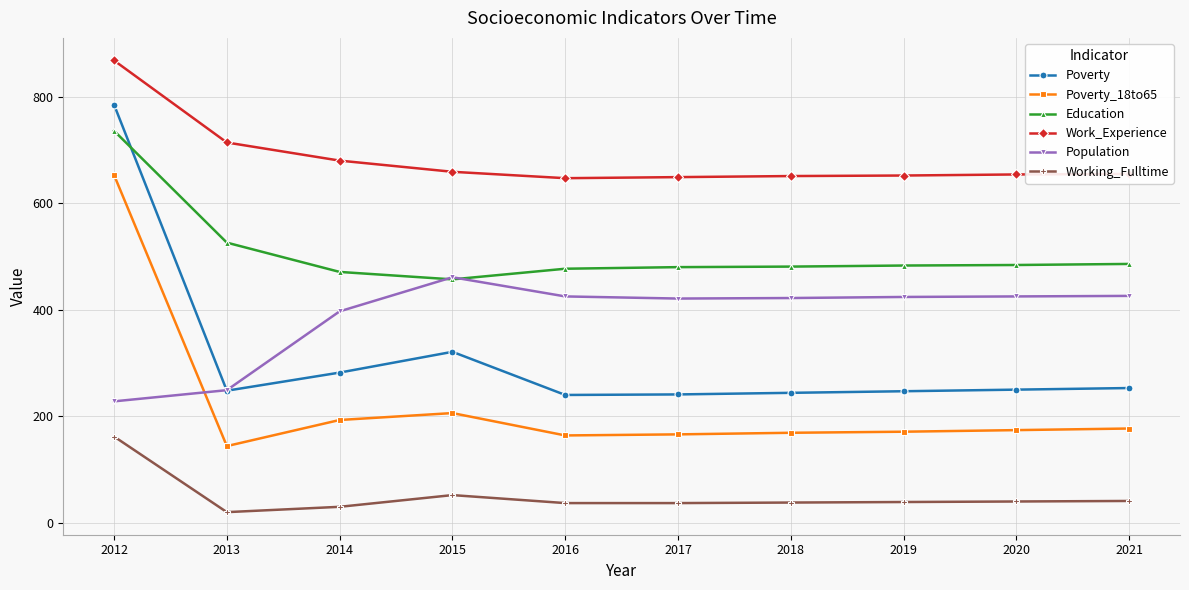

At which category does Education reach its first local valley?

2015